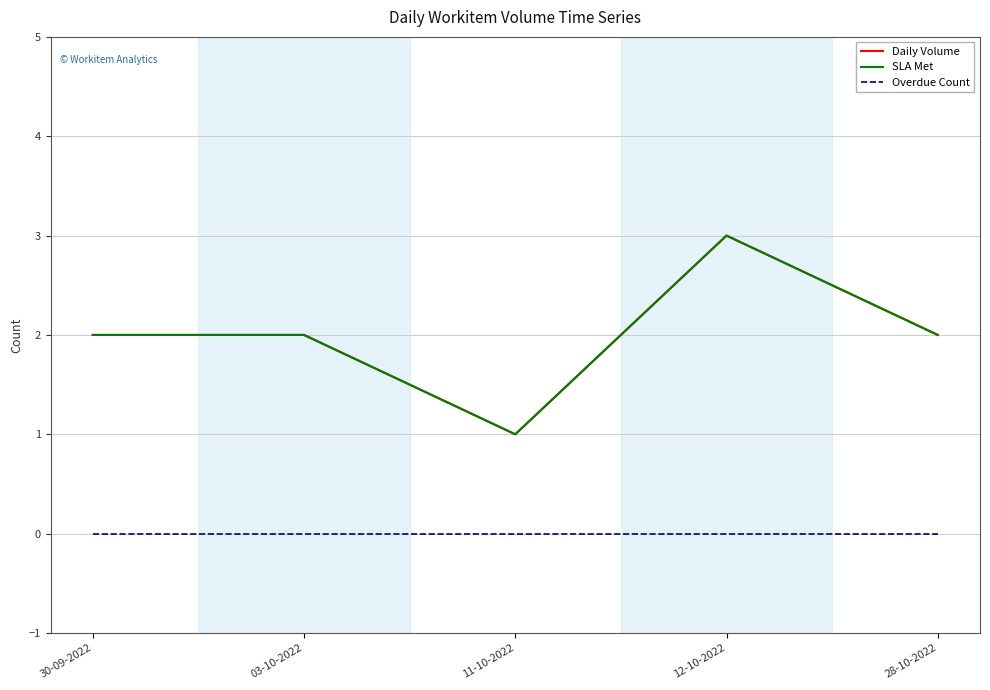

What is the difference between the maximum and minimum values in the SLA Met series?

2